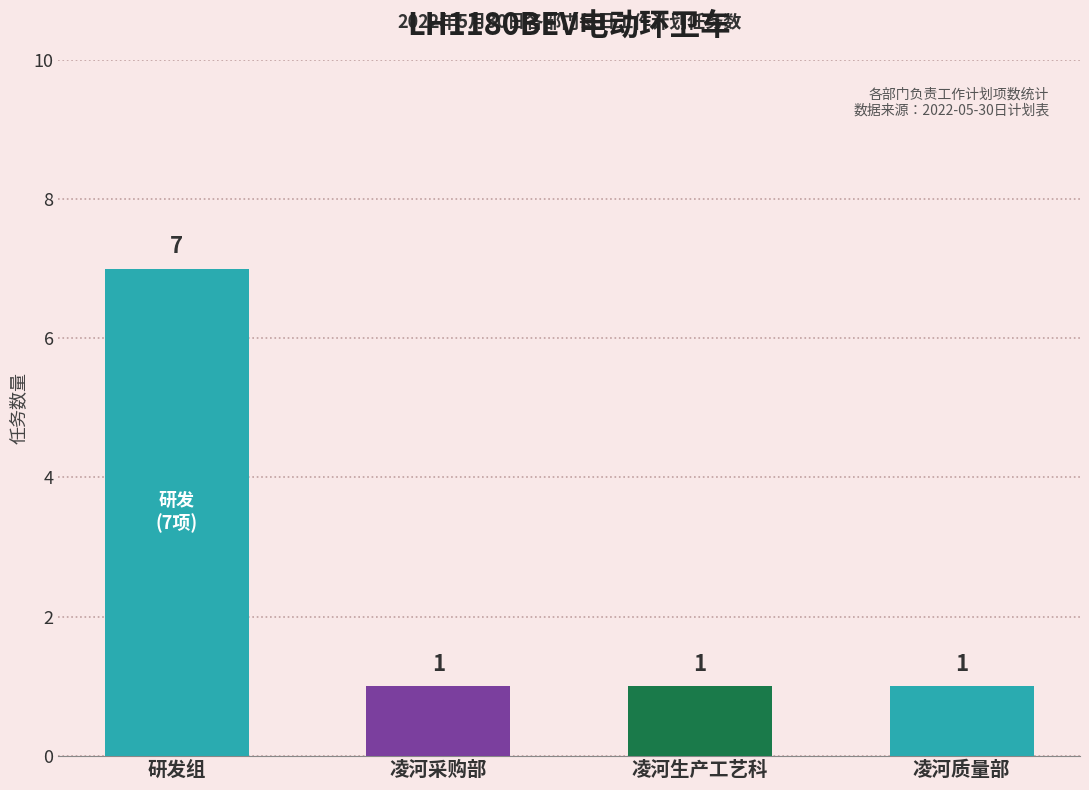

What is the minimum value shown in the chart?

1